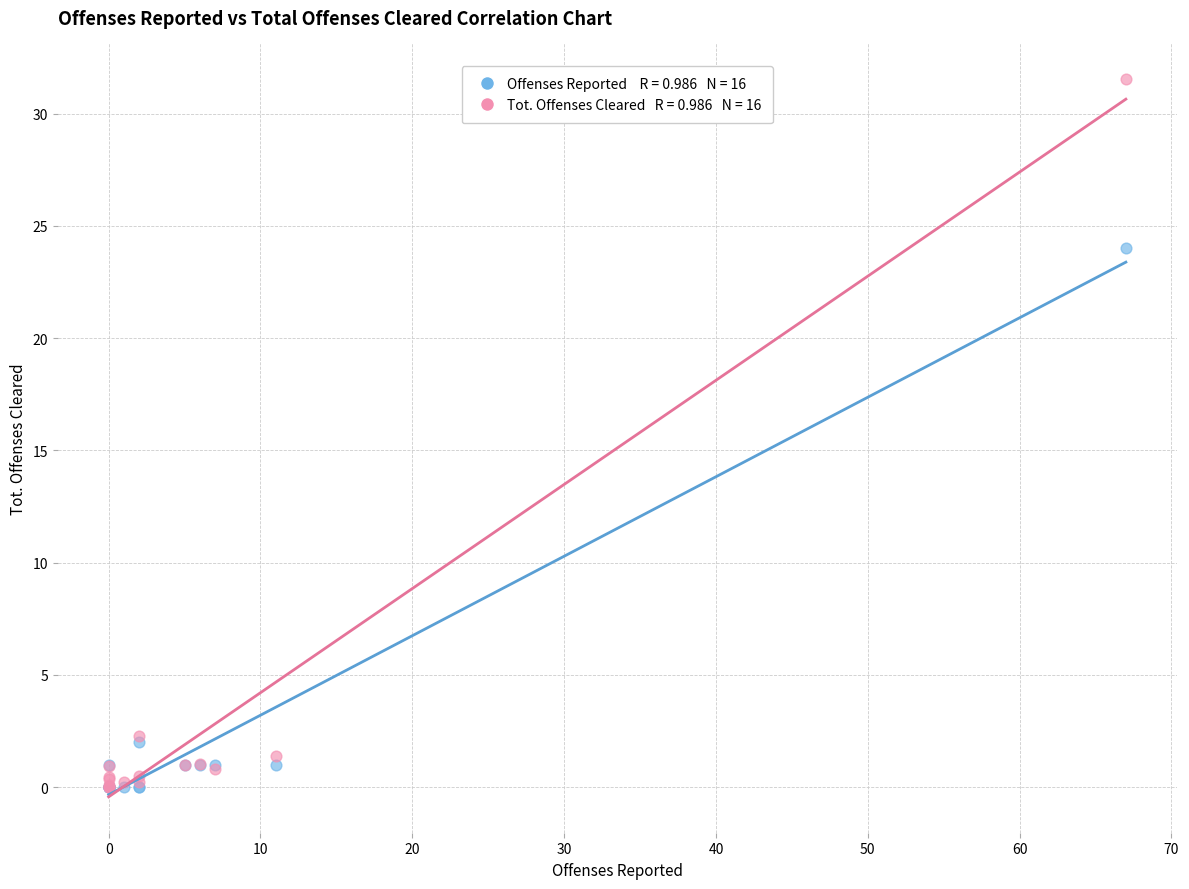

Across all series, what Y value is closest to 15?

24.0